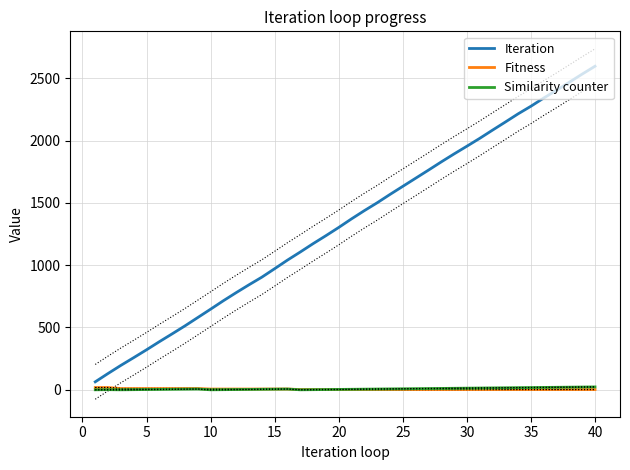

How many data points does each series have?

40